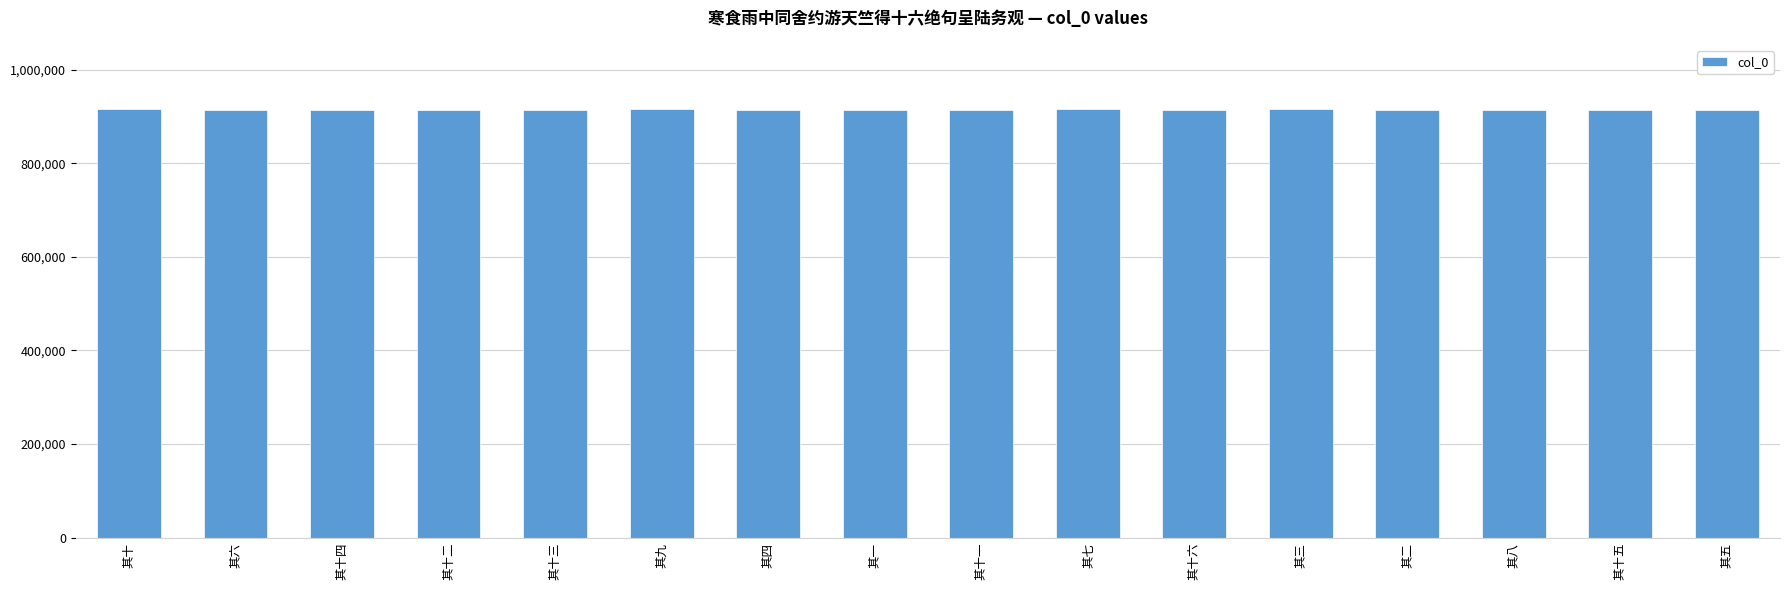

Count the number of data series in this chart.

1